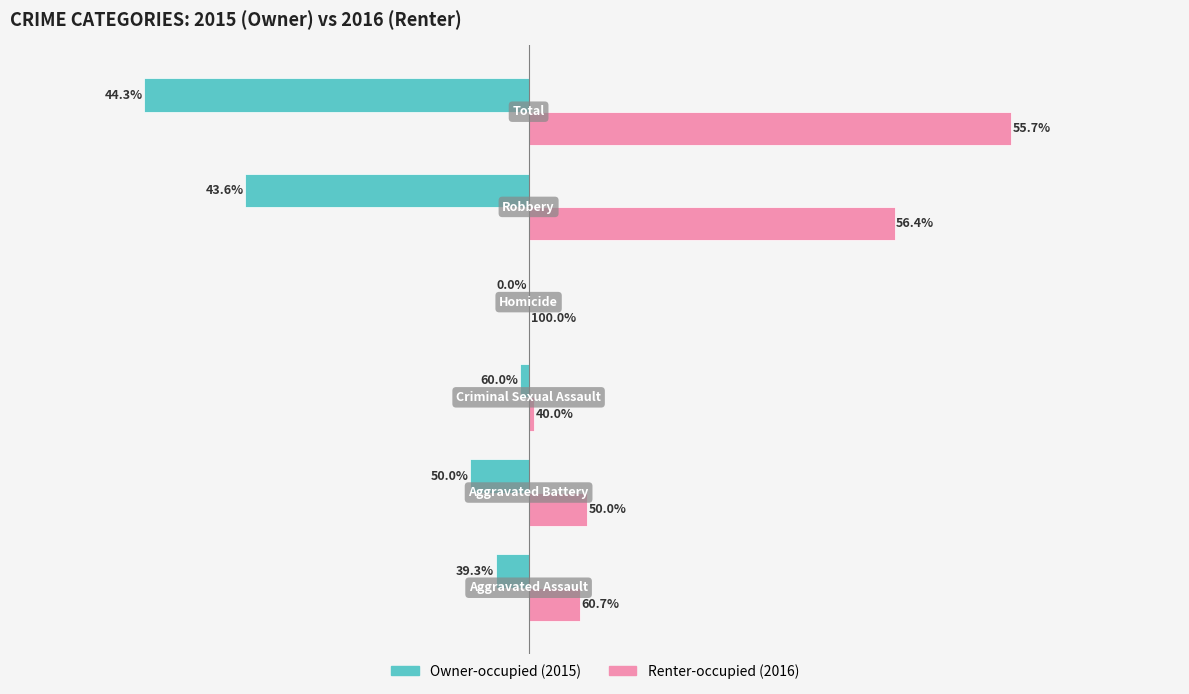

The value of Owner-occupied at −200 is 244. True or false?

False